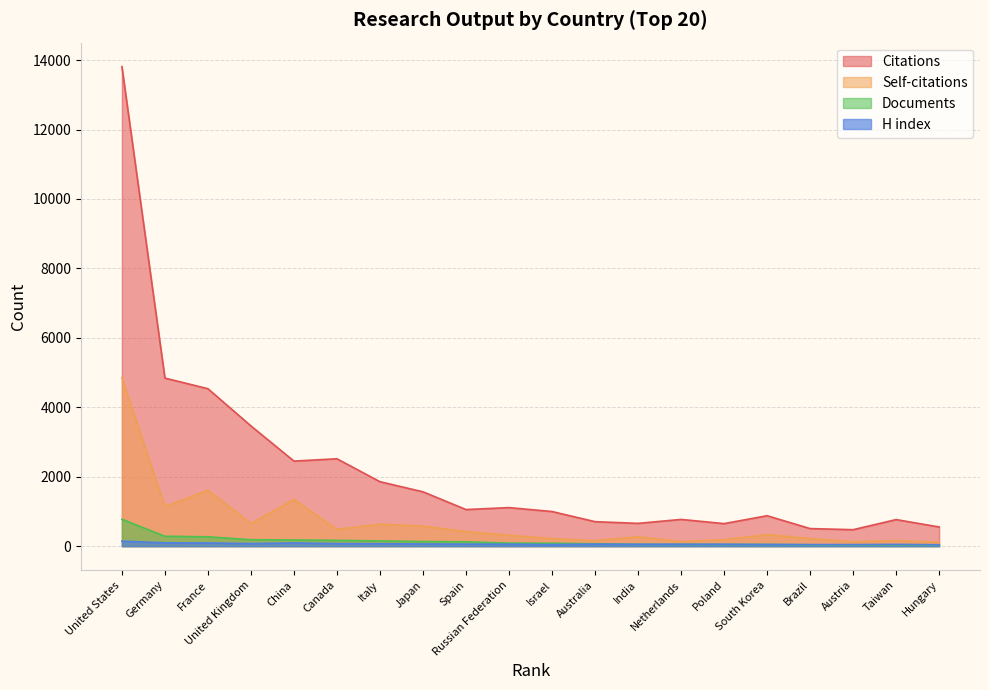

What is the average value of the Self-citations series?

696